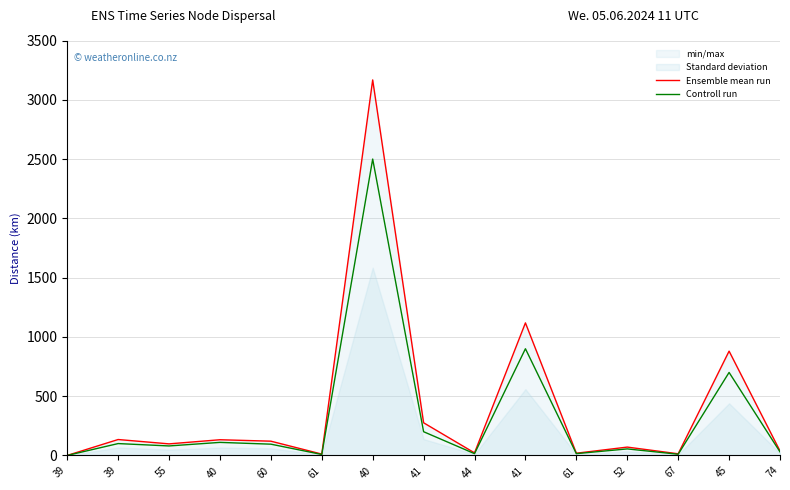

How many lines are shown in the chart?

2